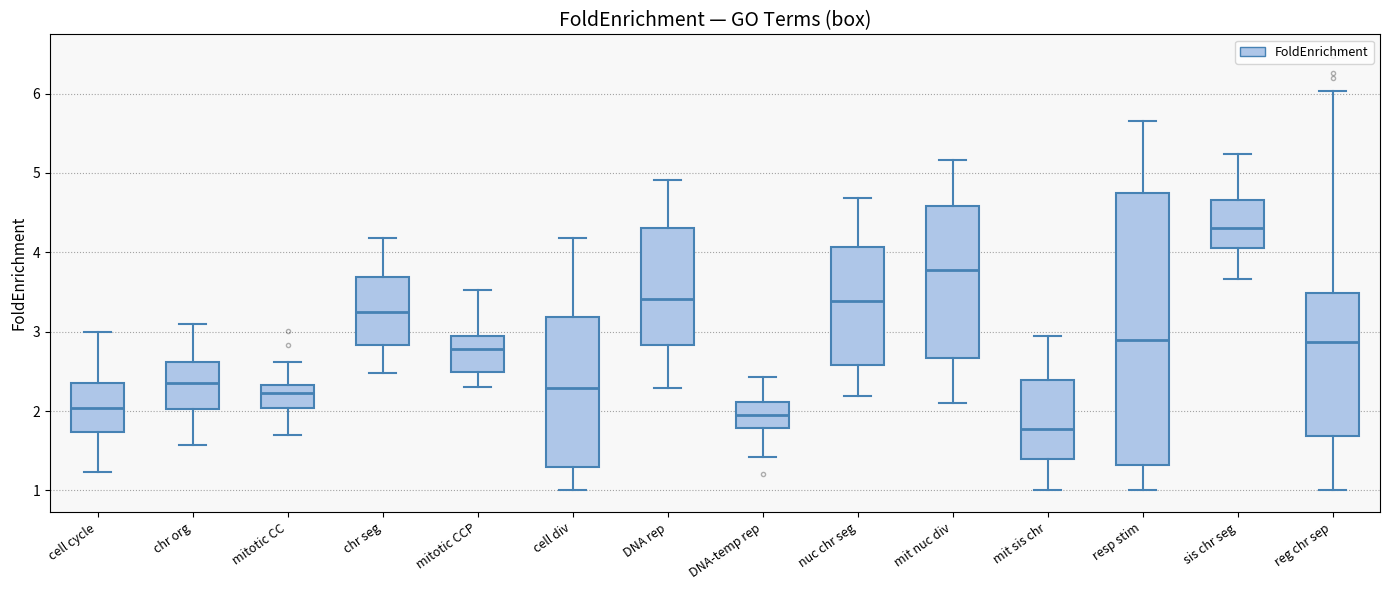

Which box has the lowest median line?

mit sis chr